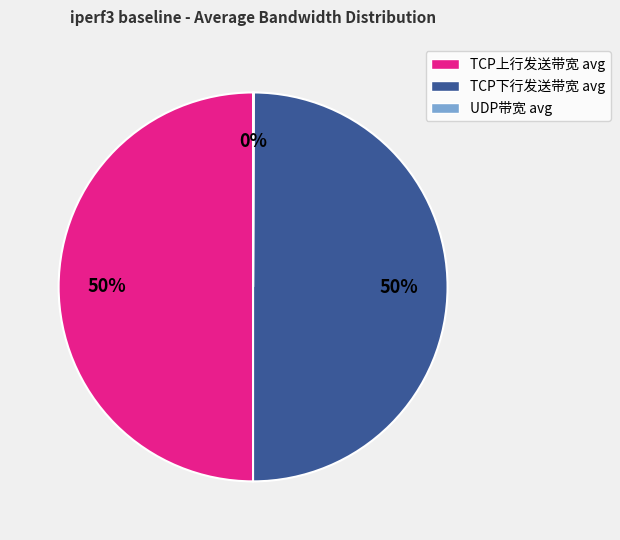

To the nearest percent, what percentage of the pie is TCP下行发送带宽 avg?

50%